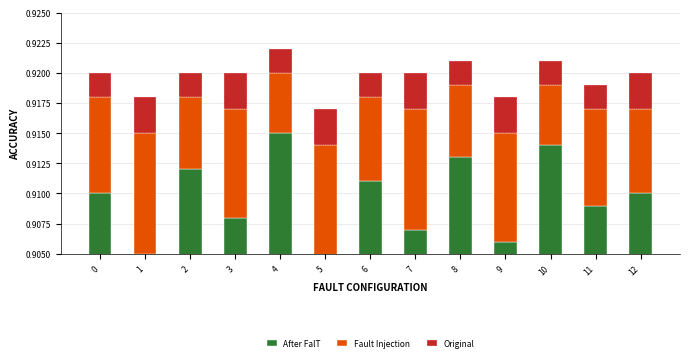

Is the value of After FalT at 0 greater than the value of Original at 9?

Yes